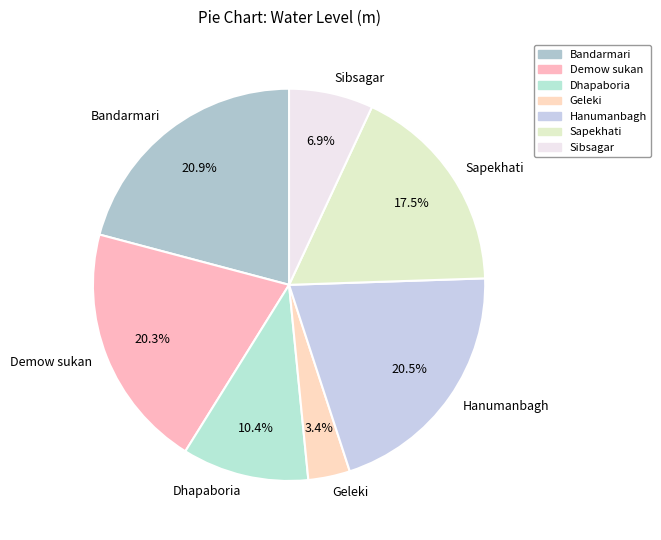

What is the ratio of the value at Demow sukan to the value at Sibsagar?

2.9